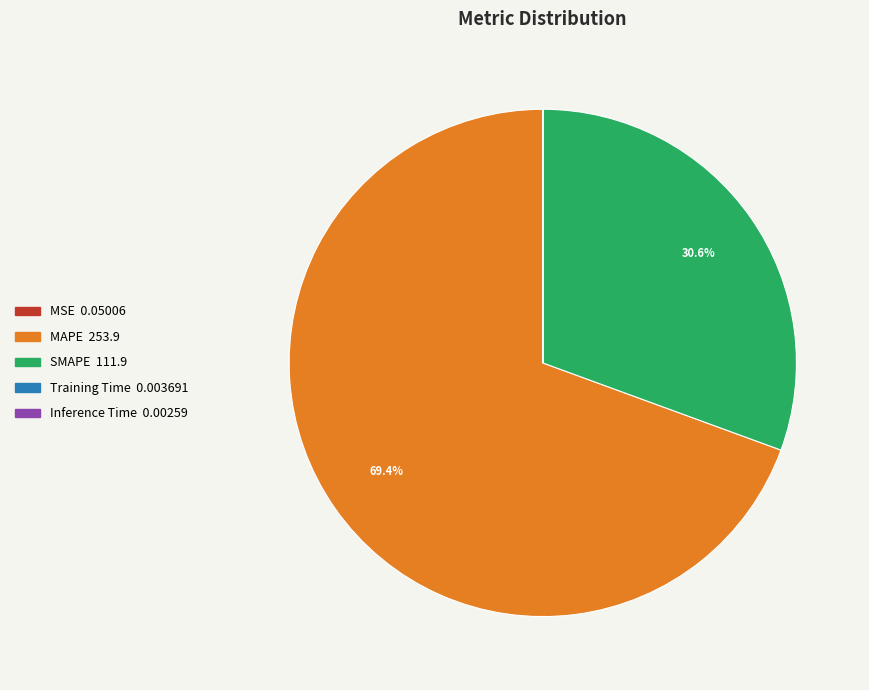

Which slice is the largest?

MAPE